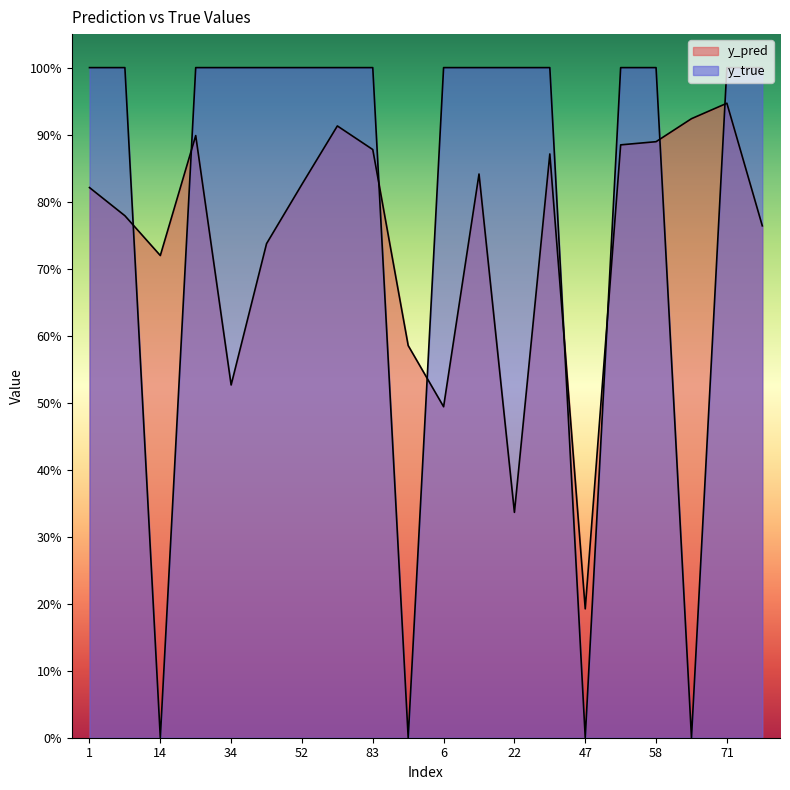

Reading right to left, list all the values displayed in this chart.

y_pred: 0.8	0.9	0.9	0.9	0.9	0.2	0.9	0.3	0.8	0.5	0.6	0.9	0.9	0.8	0.7	0.5	0.9	0.7	0.8	0.8
y_true: 1.0	1.0	0.0	1.0	1.0	0.0	1.0	1.0	1.0	1.0	0.0	1.0	1.0	1.0	1.0	1.0	1.0	0.0	1.0	1.0